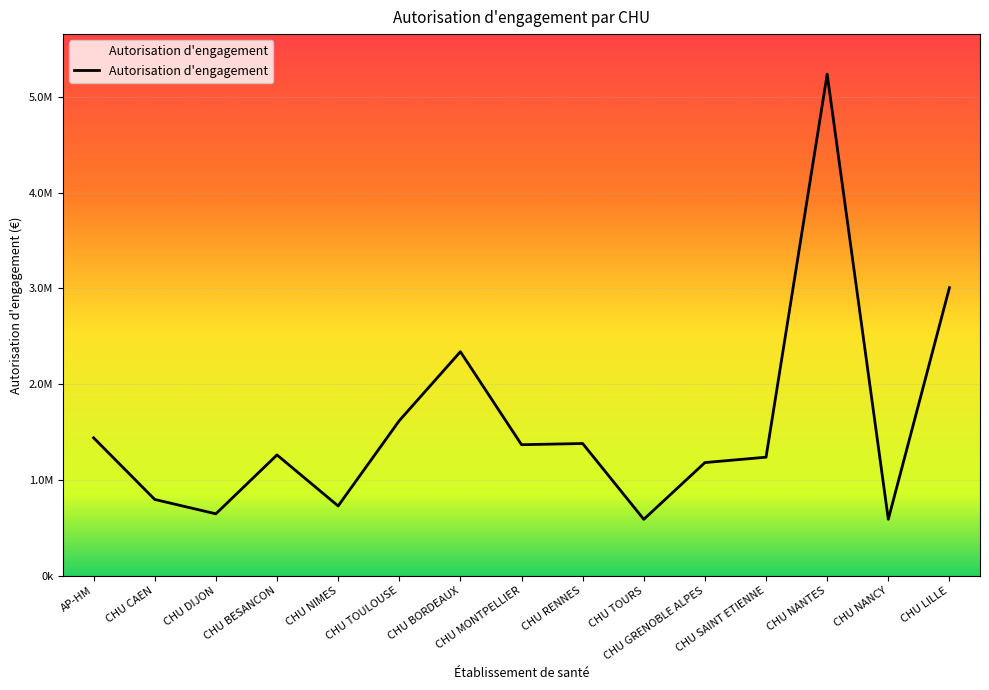

At which category does the data reach its first local peak?

CHU BESANCON